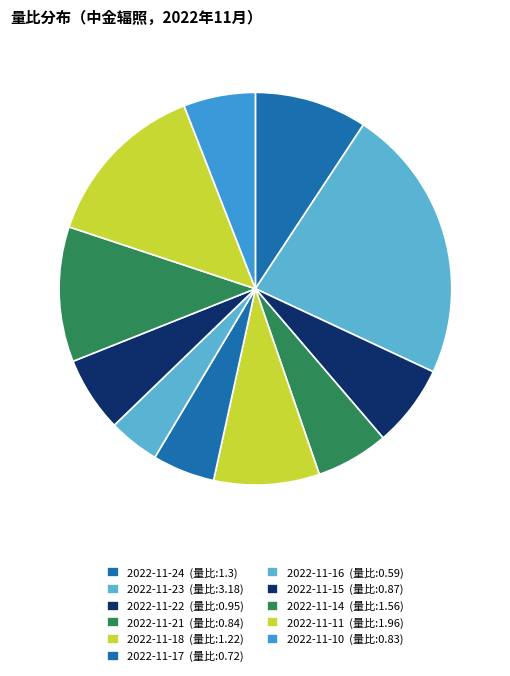

Which category has the biggest portion of the pie?

2022-11-23